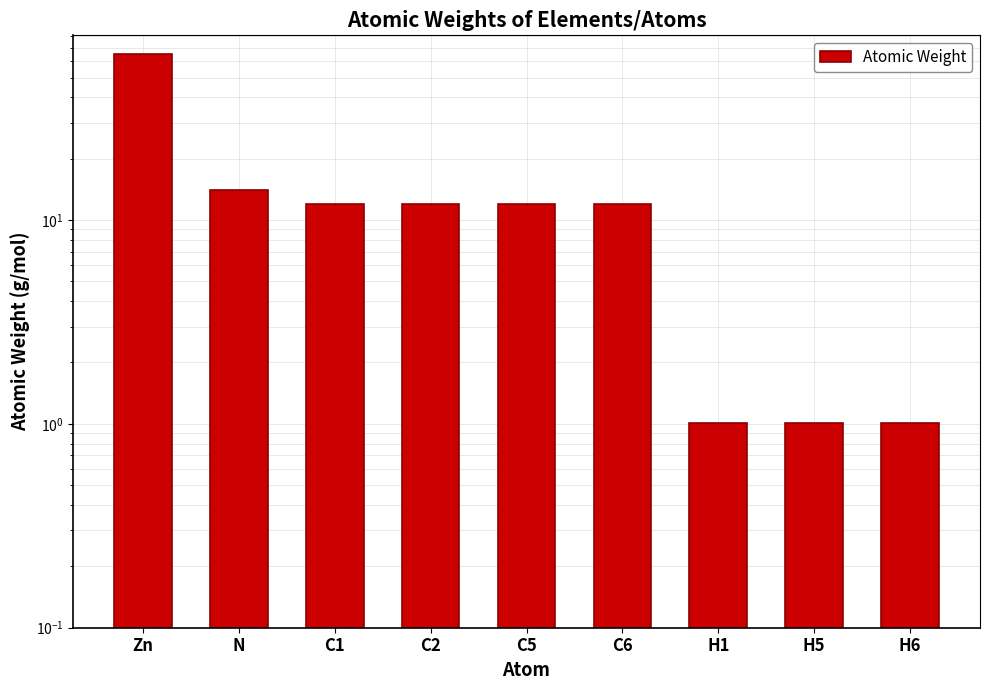

Reading left to right, extract all data points from this chart.

65.4	14.0	12.0	12.0	12.0	12.0	1.0	1.0	1.0